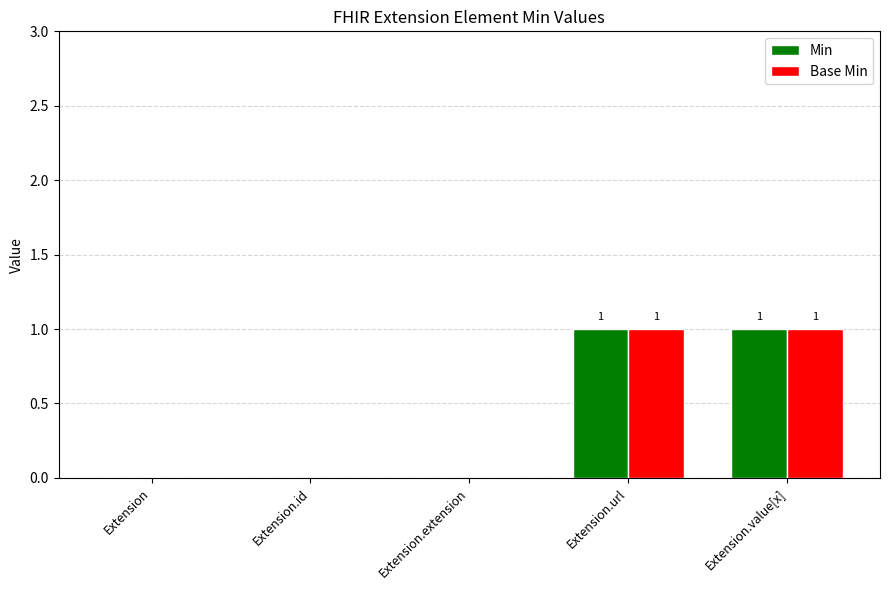

Is the value of Base Min at Extension.url greater than the value of Min at Extension.extension?

Yes